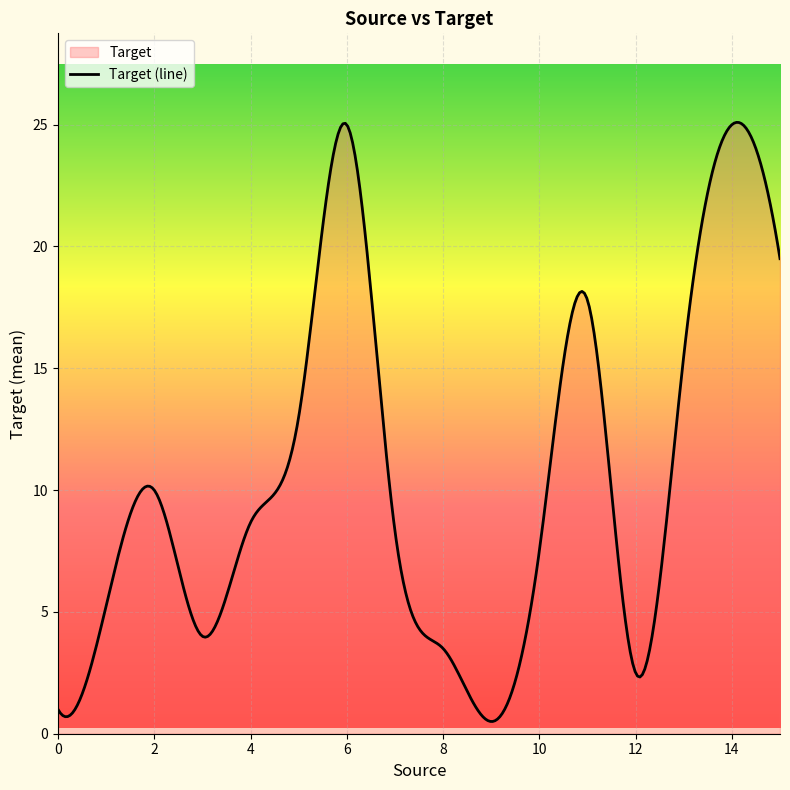

What is the greatest value displayed?

25.1